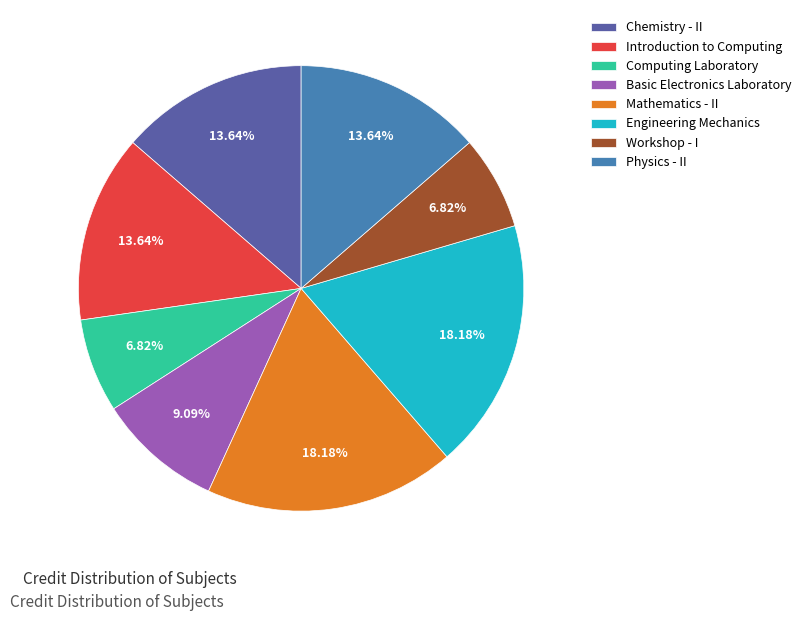

Approximately how many times larger is the value at Computing Laboratory compared to Engineering Mechanics?

0.4